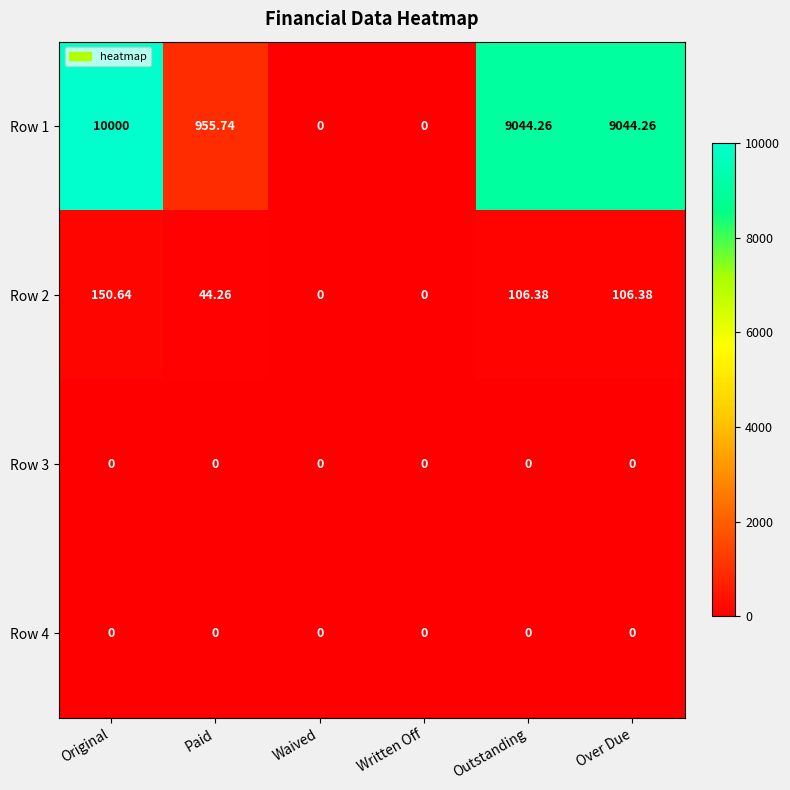

Which series has the largest range (max minus min)?

Row 1